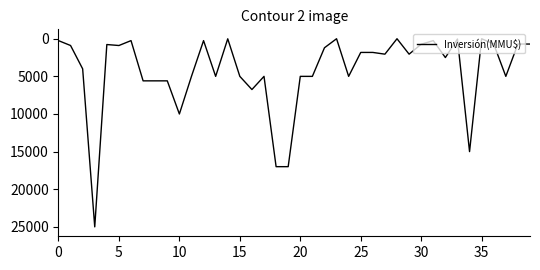

What is the difference between the maximum and minimum values?

25000